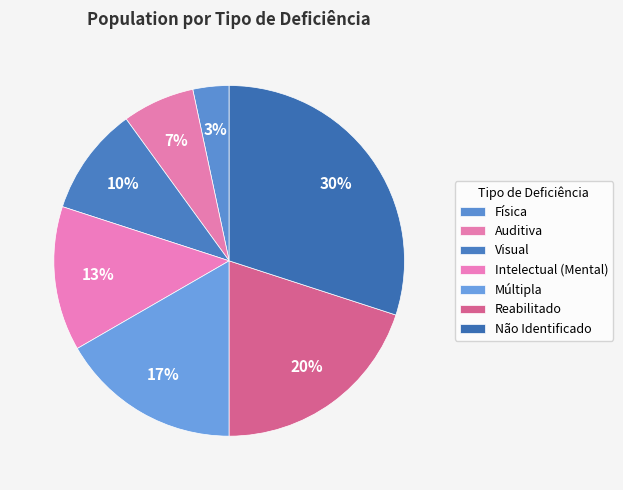

What percentage is the Intelectual (Mental) slice, to the nearest percent?

13%